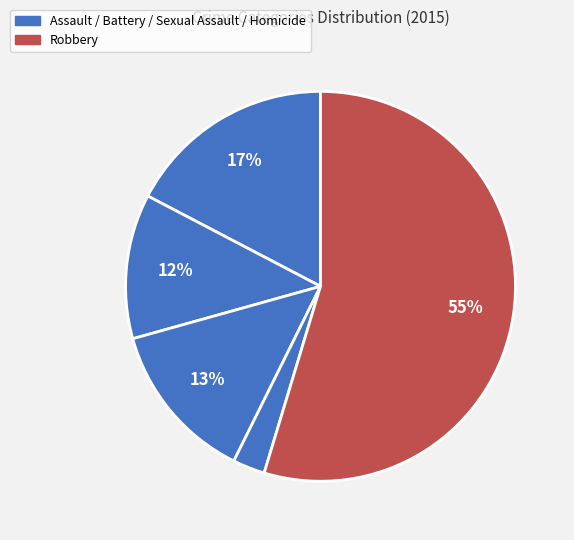

Count the number of slices in the pie.

5